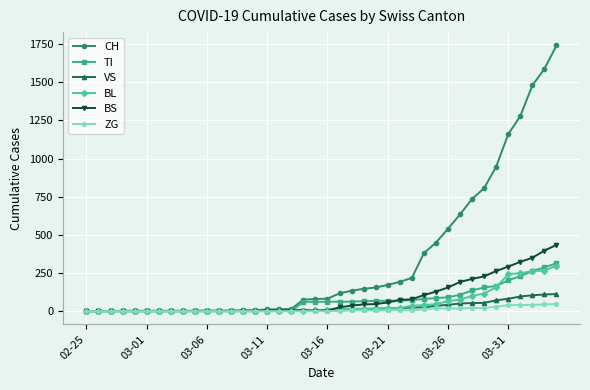

How many lines are shown in the chart?

6